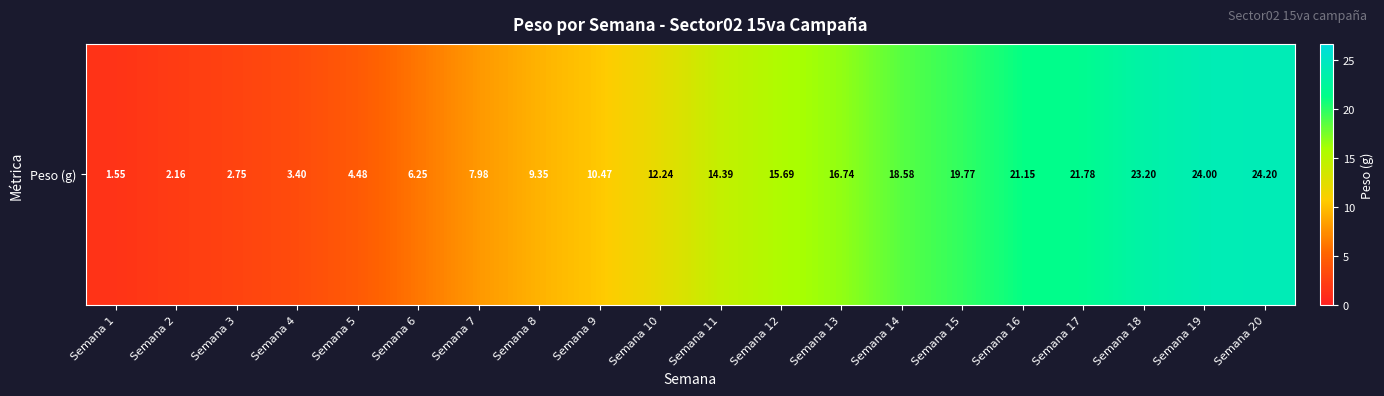

What is the maximum value shown in the chart?

24.2